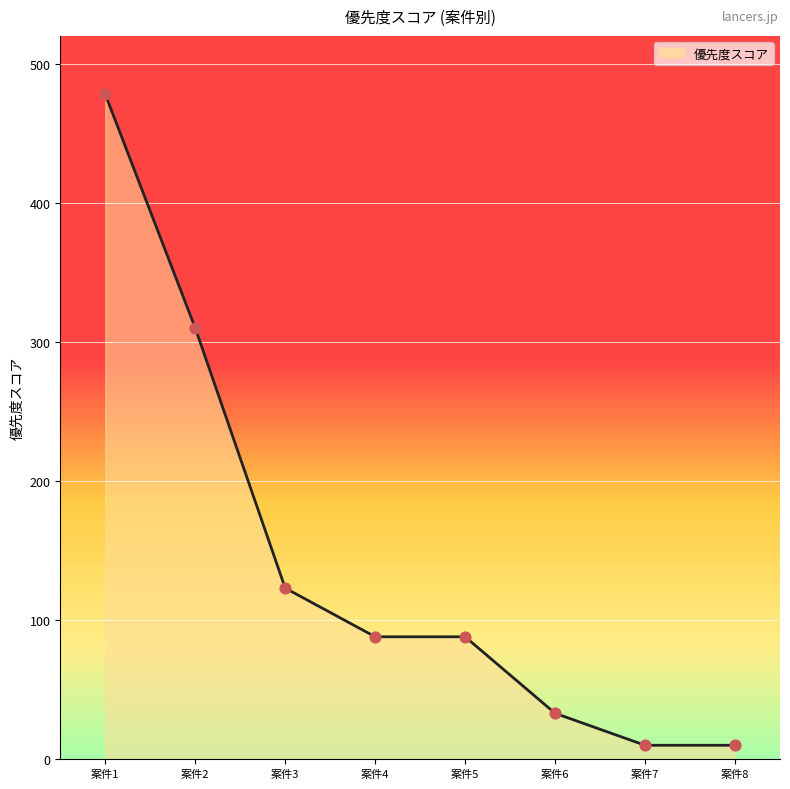

Between 案件6 and 案件4, which is larger?

案件4